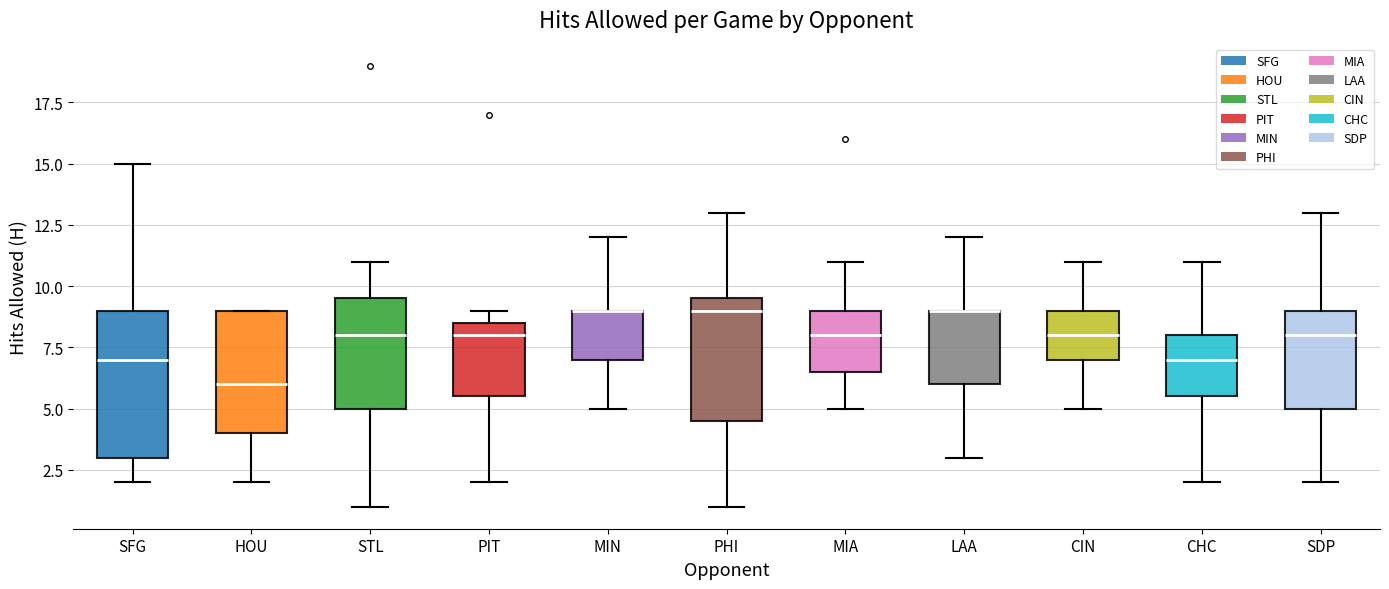

Where does the lower whisker of the box for STL end on the y-axis? The values are not printed on the chart, so give them approximately, as read against the axis.

1.0